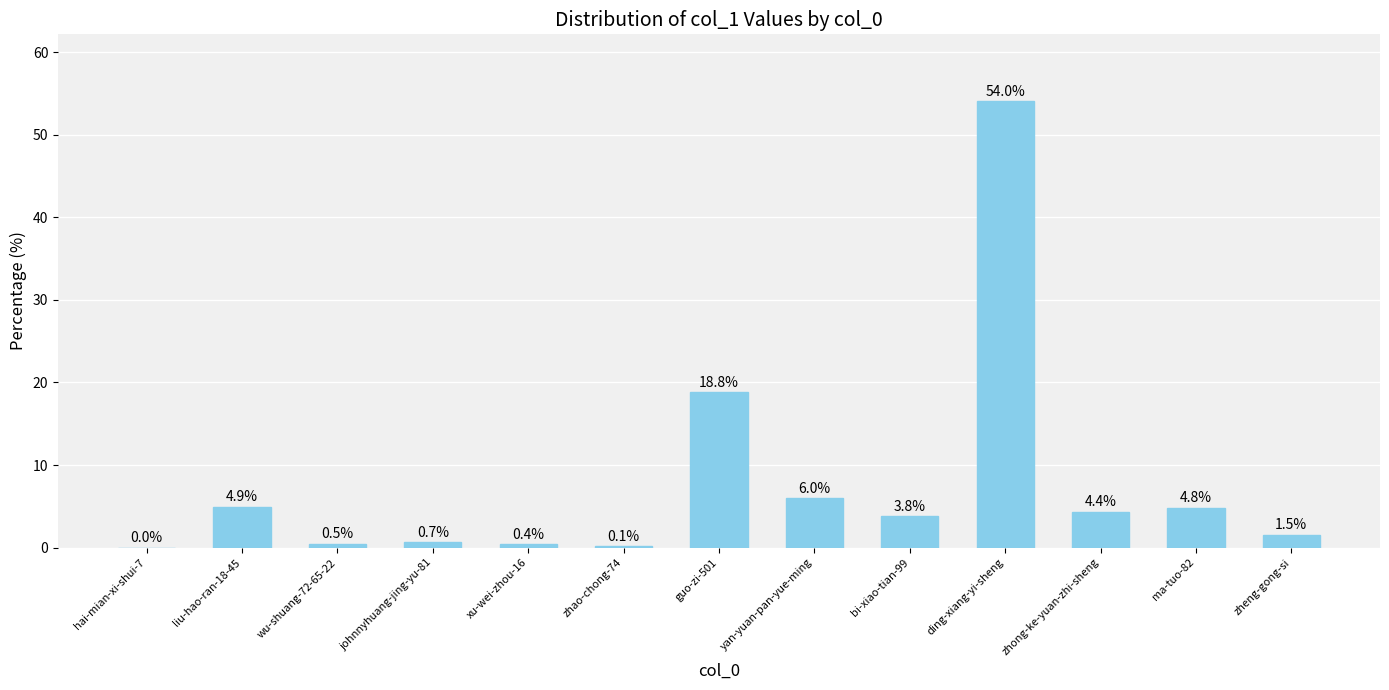

What is the maximum value shown in the chart?

54.0